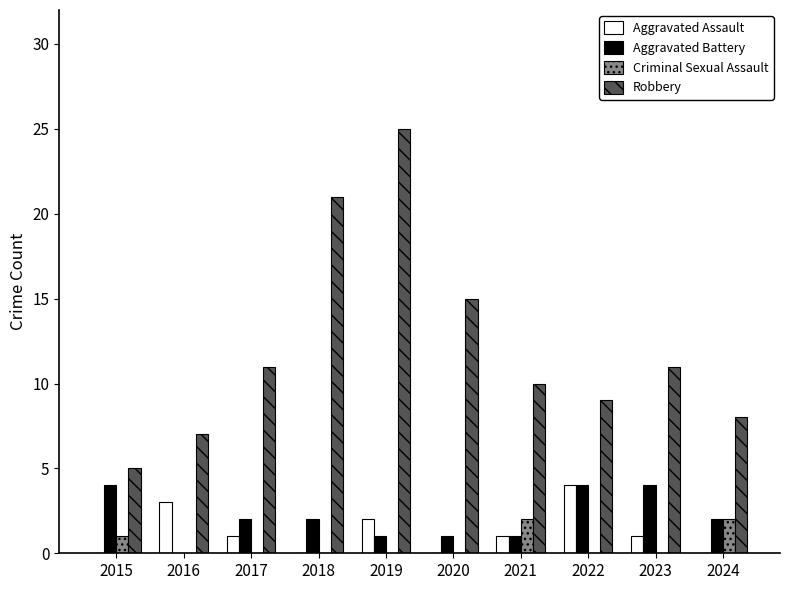

Count the Criminal Sexual Assault values in the range 0 to 1.

8